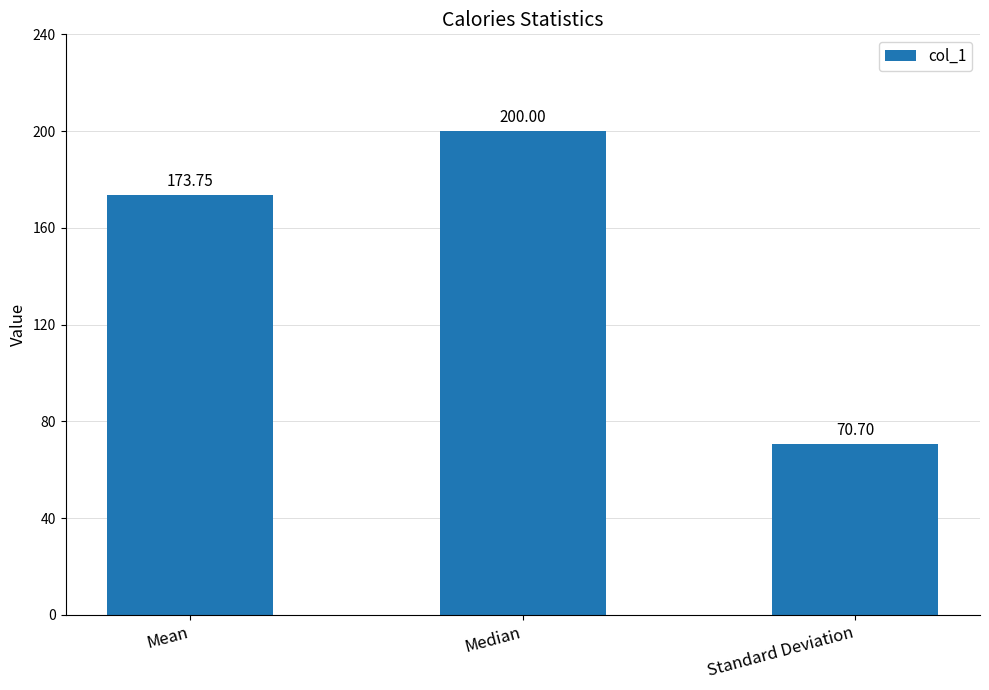

Reading left to right, list all the values displayed in this chart.

Mean=173.8	Median=200.0	Standard Deviation=70.7